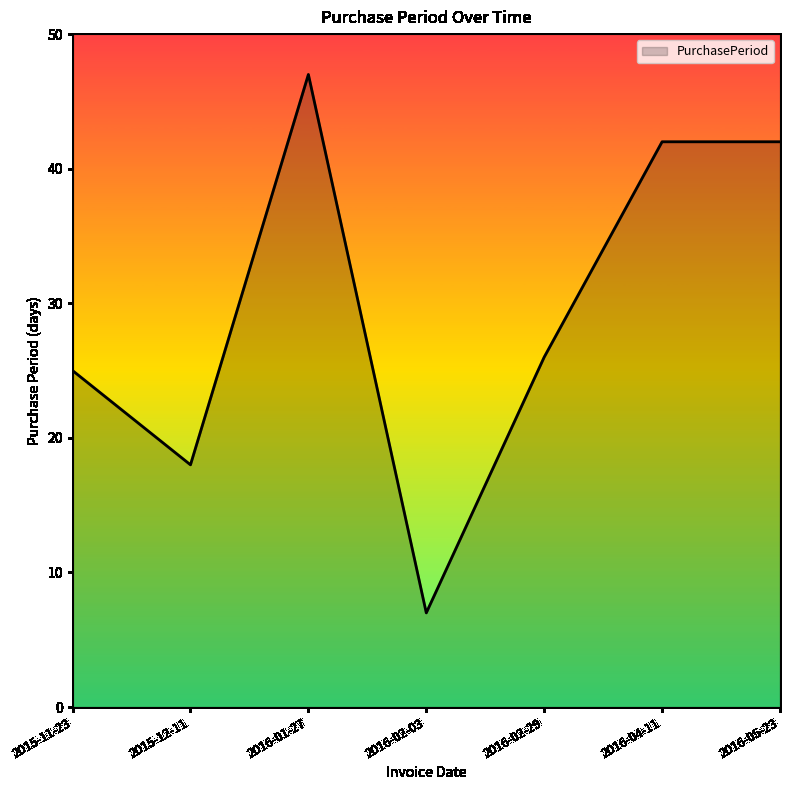

Approximately how many times larger is the value at 2016-02-03 compared to 2016-01-27?

0.1